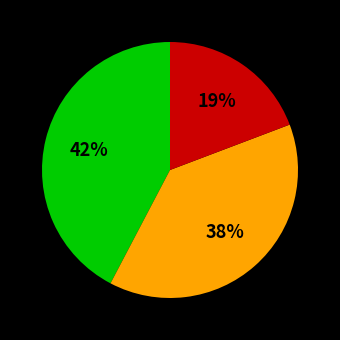

Is there a majority slice in this chart?

No